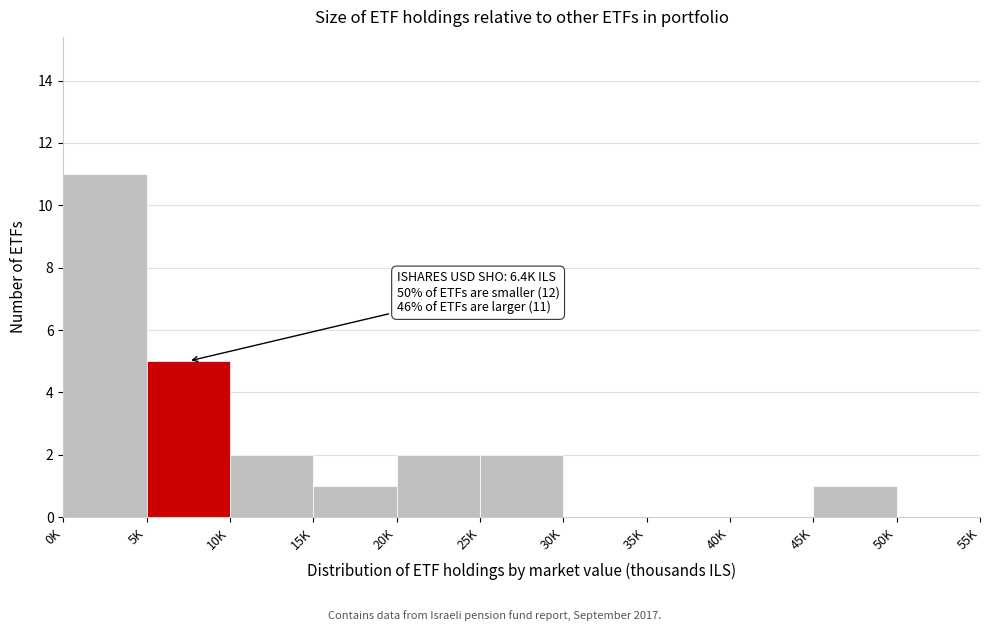

Reading left to right, extract all data points from this chart.

0K=11	5K=5	10K=2	15K=1	20K=2	25K=2	30K=0	35K=0	40K=0	45K=1	50K=0